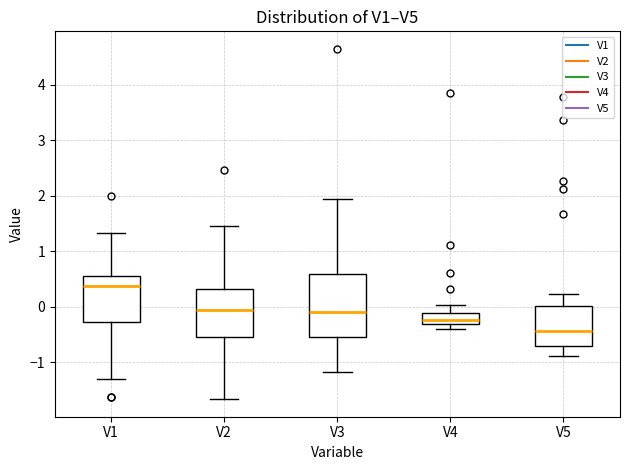

Reading left to right, transcribe this box plot: for each box, give where its median line is, the range the box spans, and where its two whiskers end, as read against the y-axis. The values are not printed on the chart, so give them approximately, as read against the axis.

V1: median 0.4, box -0.3 to 0.6, whiskers -1.3 to 1.3
V2: median -0.1, box -0.5 to 0.3, whiskers -1.7 to 1.5
V3: median -0.1, box -0.6 to 0.6, whiskers -1.2 to 1.9
V4: median -0.2, box -0.3 to -0.1, whiskers -0.4 to 0.0
V5: median -0.4, box -0.7 to 0.0, whiskers -0.9 to 0.2